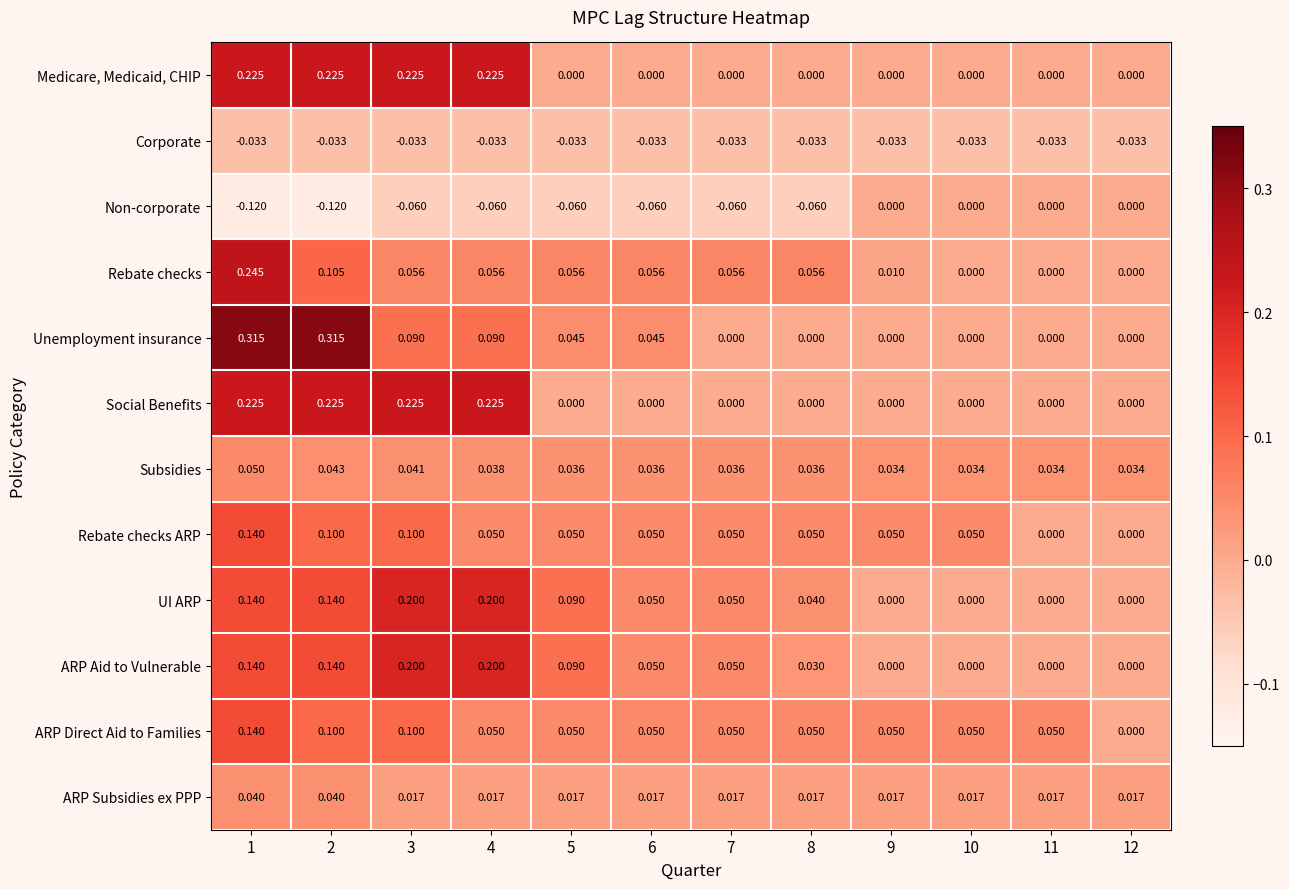

At how many categories does at least one series exceed 0?

12